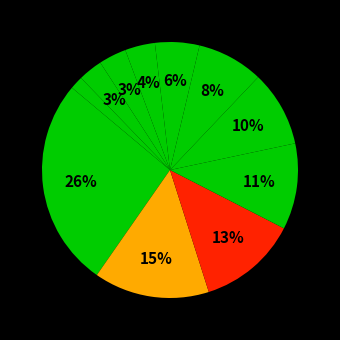

Count the number of slices in the pie.

11